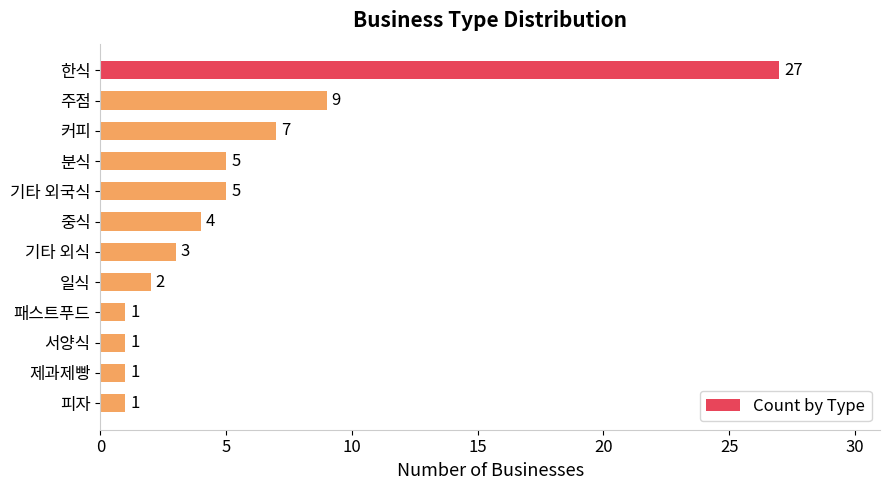

What is the sum of all values?

66